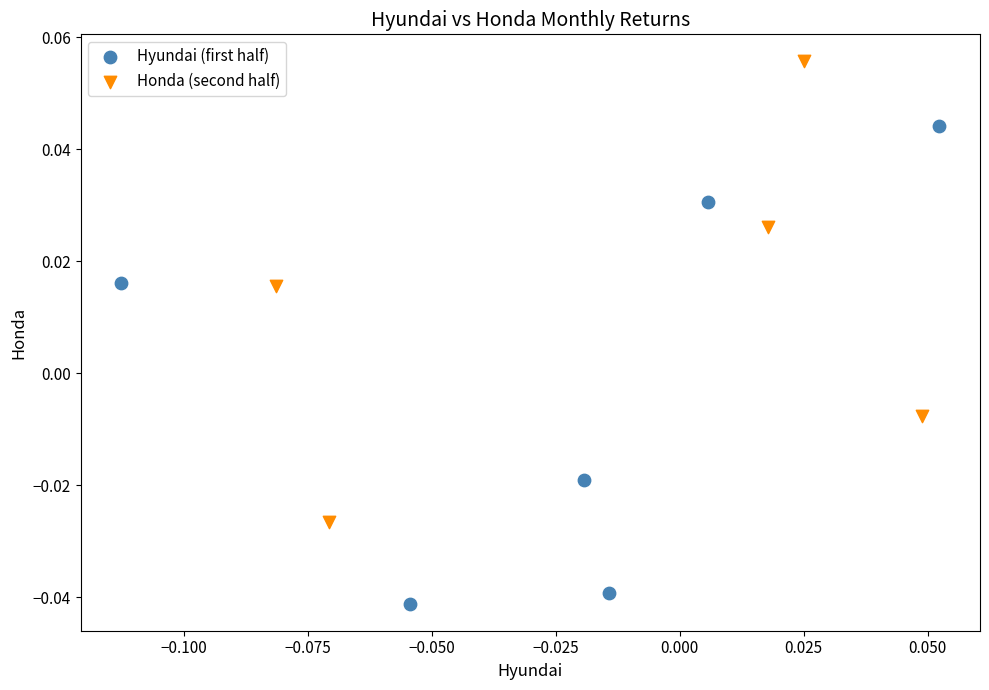

Which series has the largest Y range (max minus min)?

Hyundai (first half)